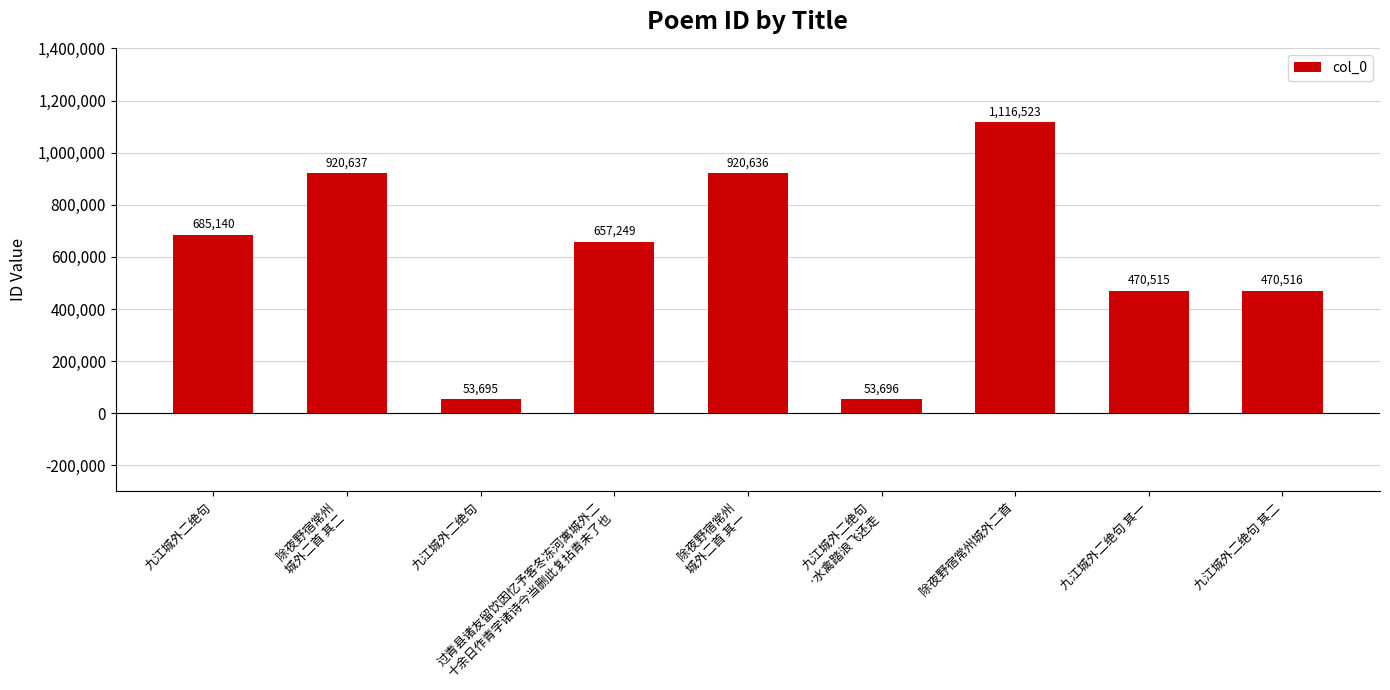

How many bars are there in total?

9